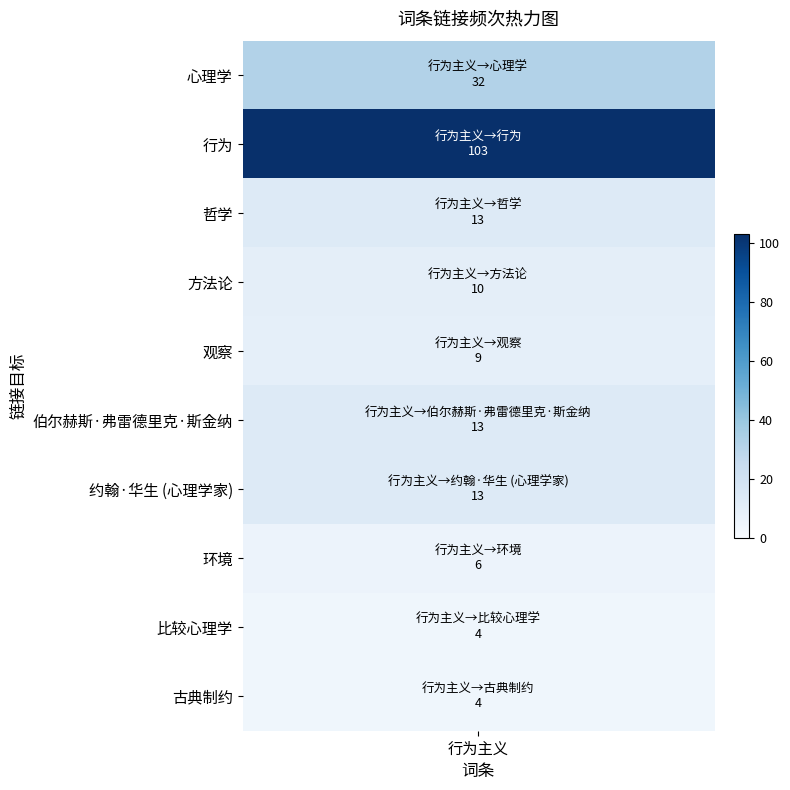

What is the approximate value at 约翰·华生 (心理学家), to the nearest 5?

15